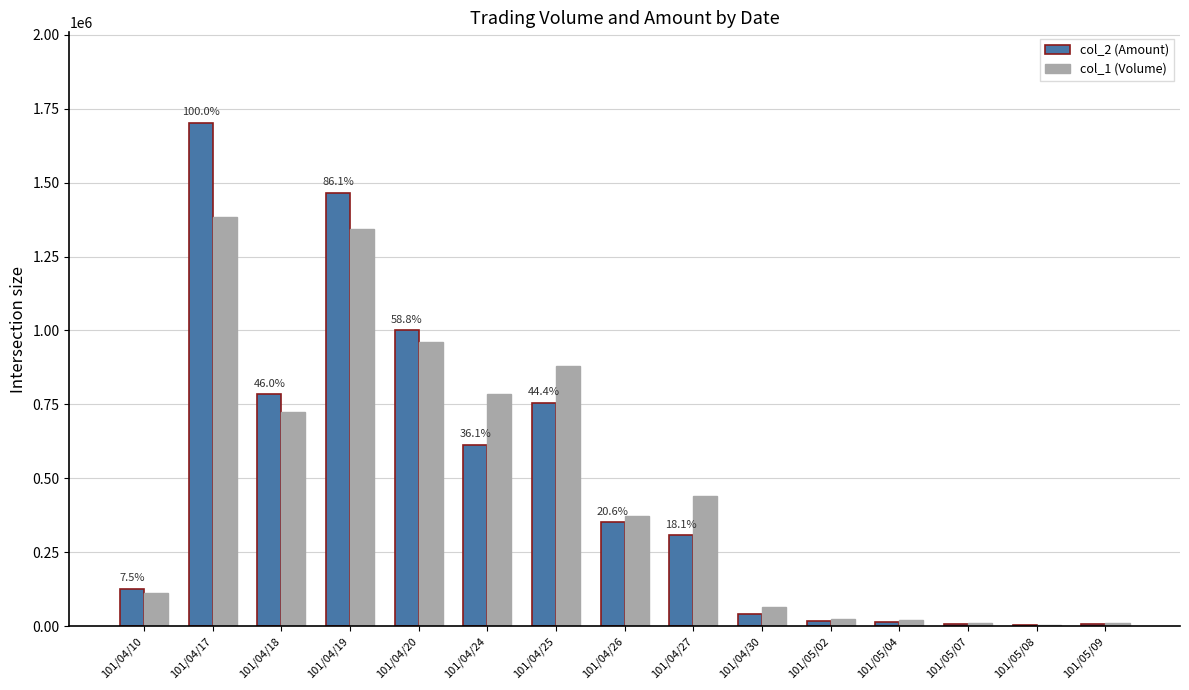

Are the bars horizontal?

No